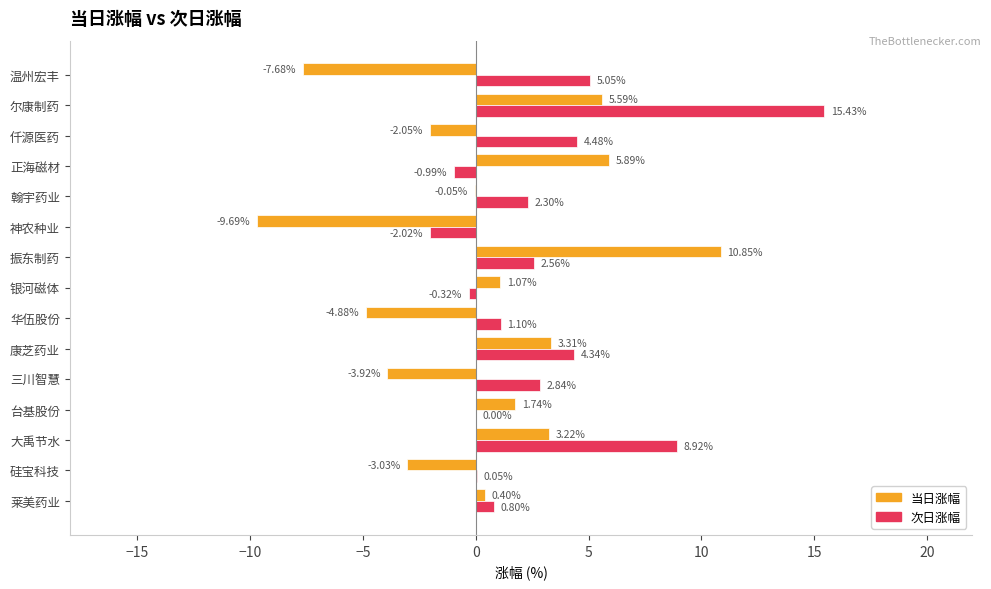

How many values in the 当日涨幅 series exceed 0?

8